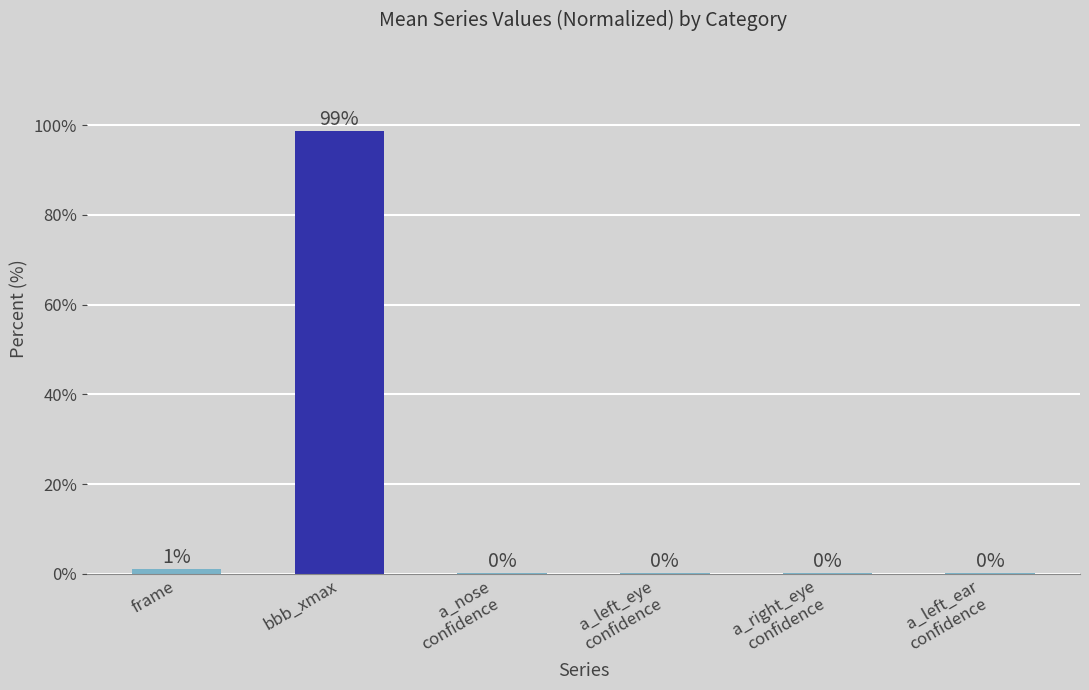

What is the change in value from bbb_xmax to a_left_eye
confidence?

-98.6